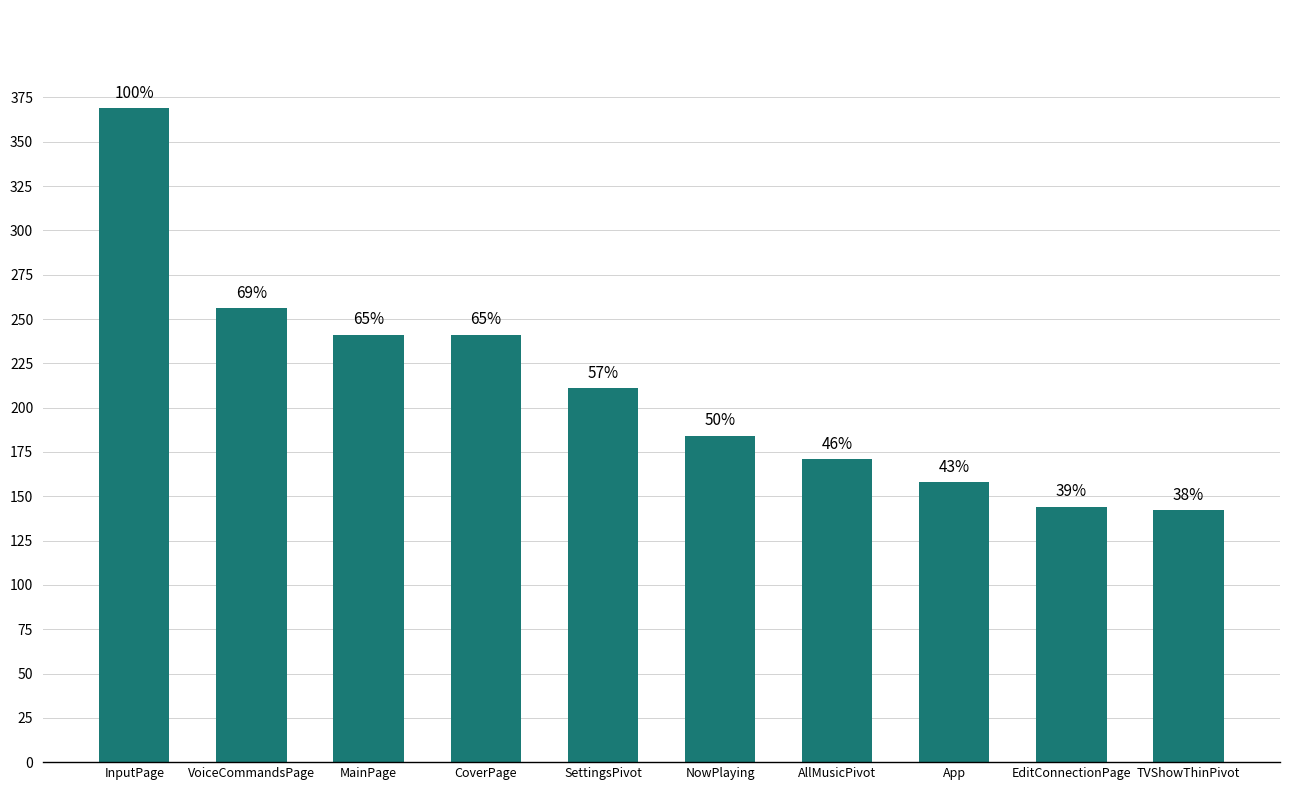

How many bars are there in total?

10